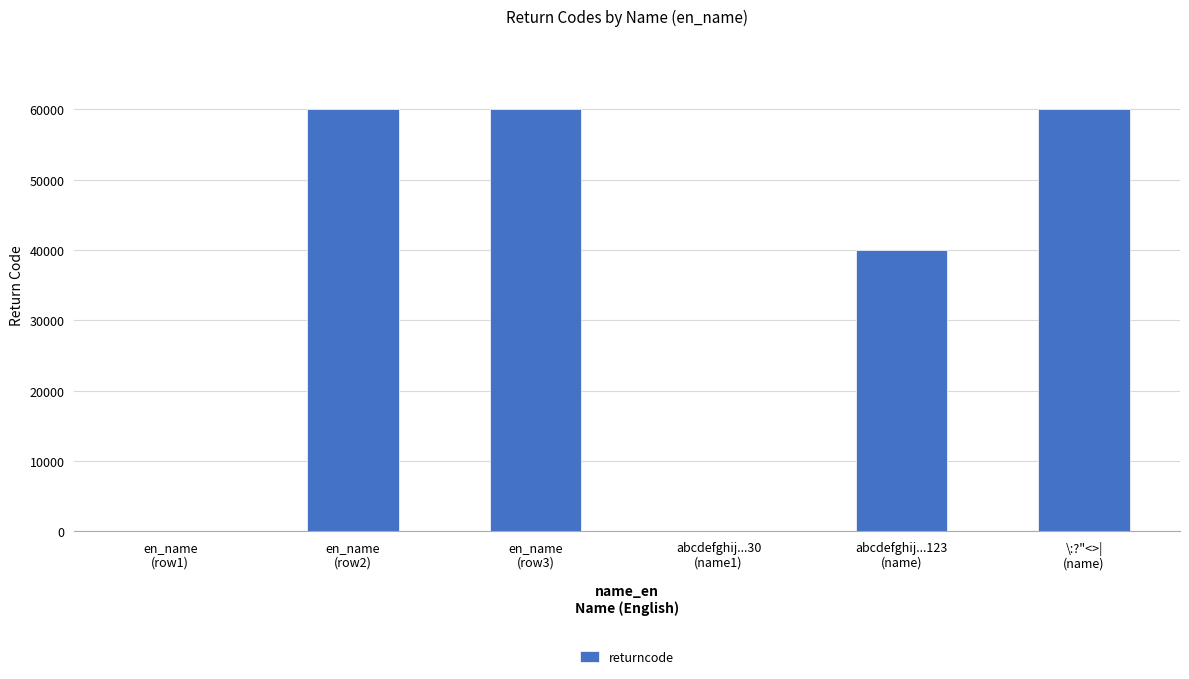

What is the change in value from abcdefghij...30
(name1) to abcdefghij...123
(name)?

+40058